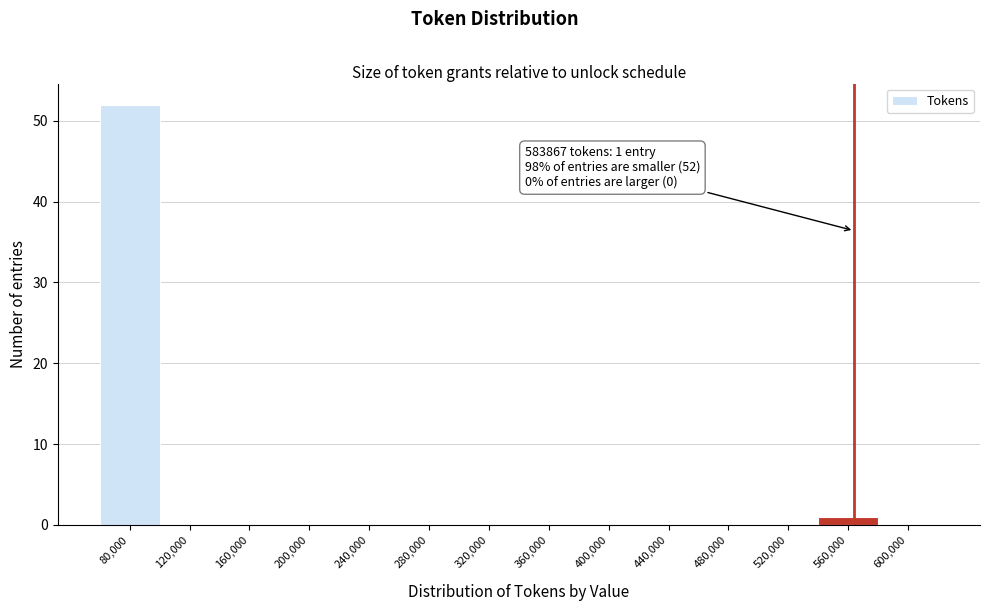

Reading left to right, extract all data points from this chart.

80,000=52	120,000=0	160,000=0	200,000=0	240,000=0	280,000=0	320,000=0	360,000=0	400,000=0	440,000=0	480,000=0	520,000=0	560,000=1	600,000=0